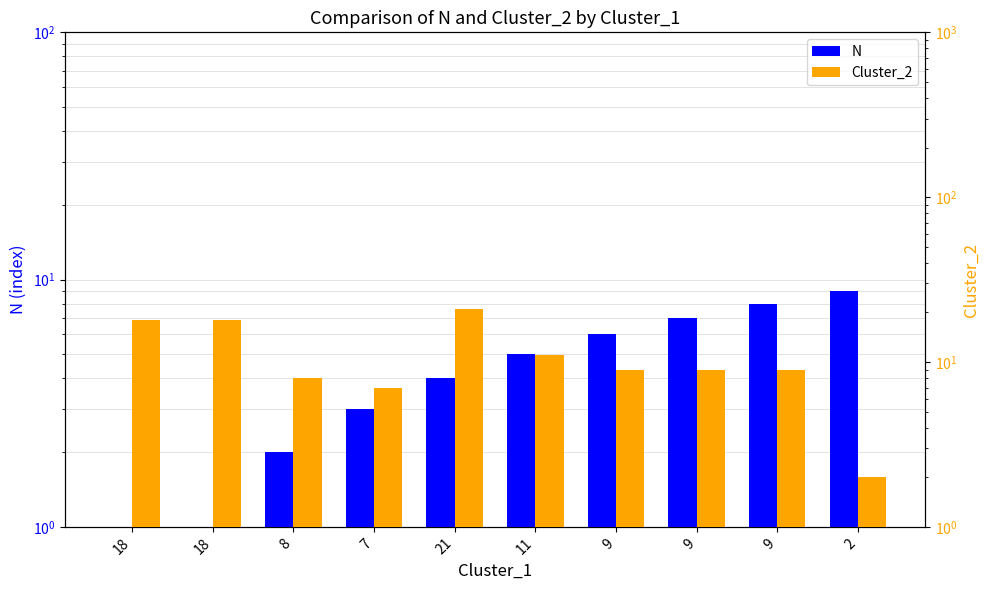

Rank the series by their average value, from highest to lowest.

Cluster_2, N